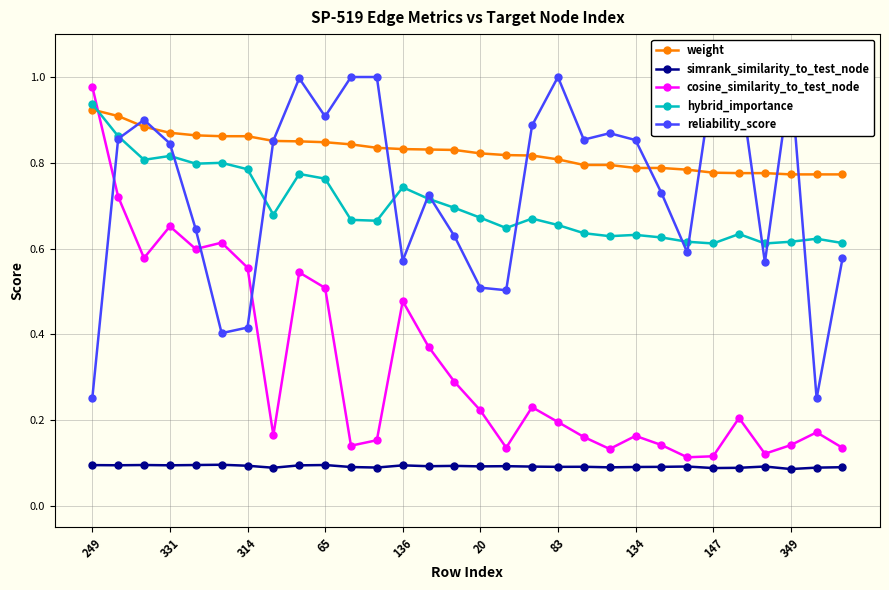

What is the sum of all simrank_similarity_to_test_node values?

2.8